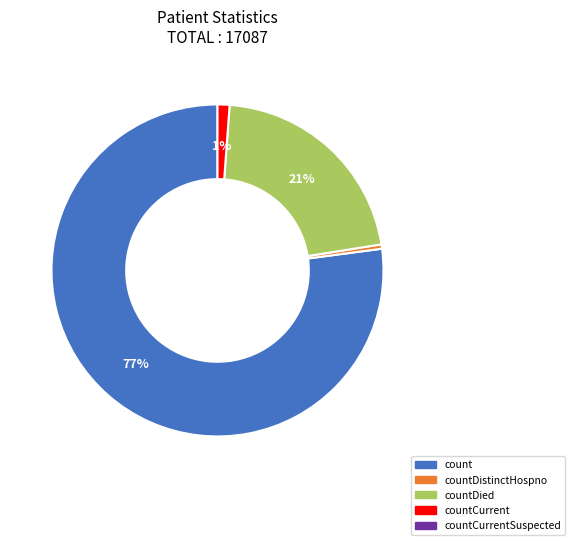

Does any single category account for the majority?

Yes